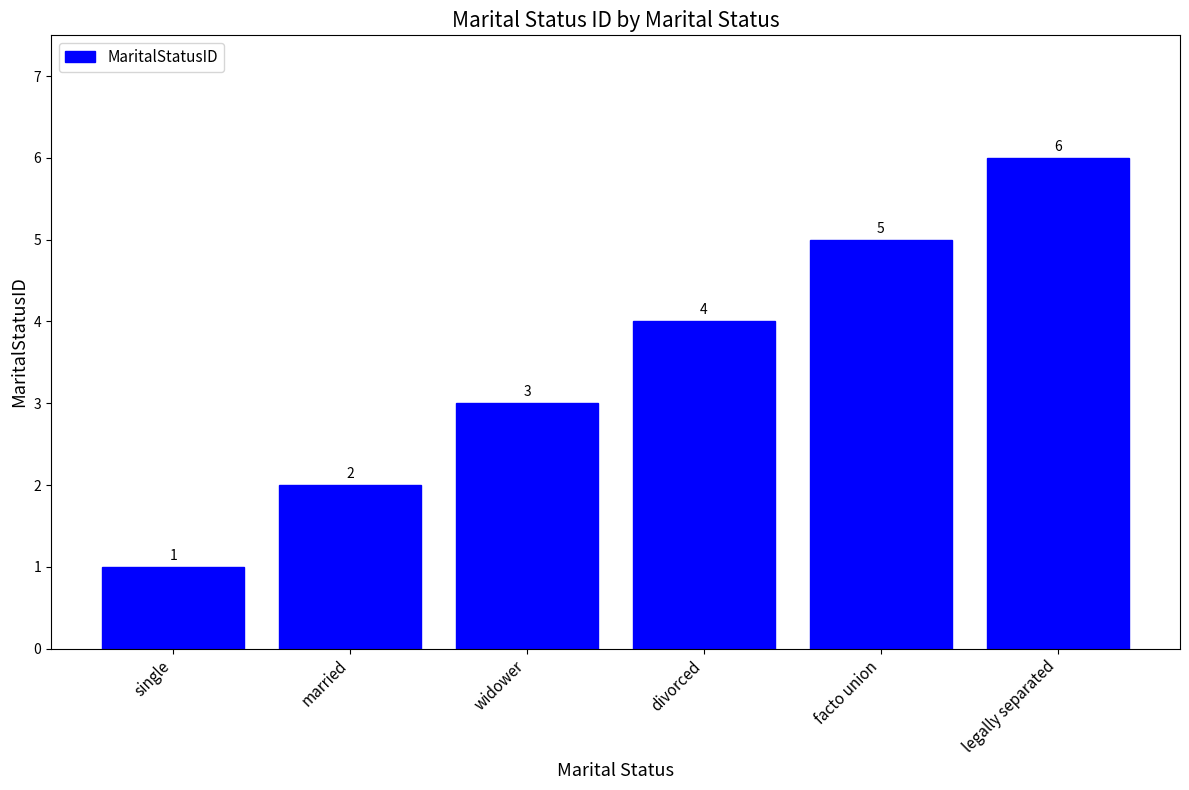

Which label corresponds to the largest value in the chart?

legally separated